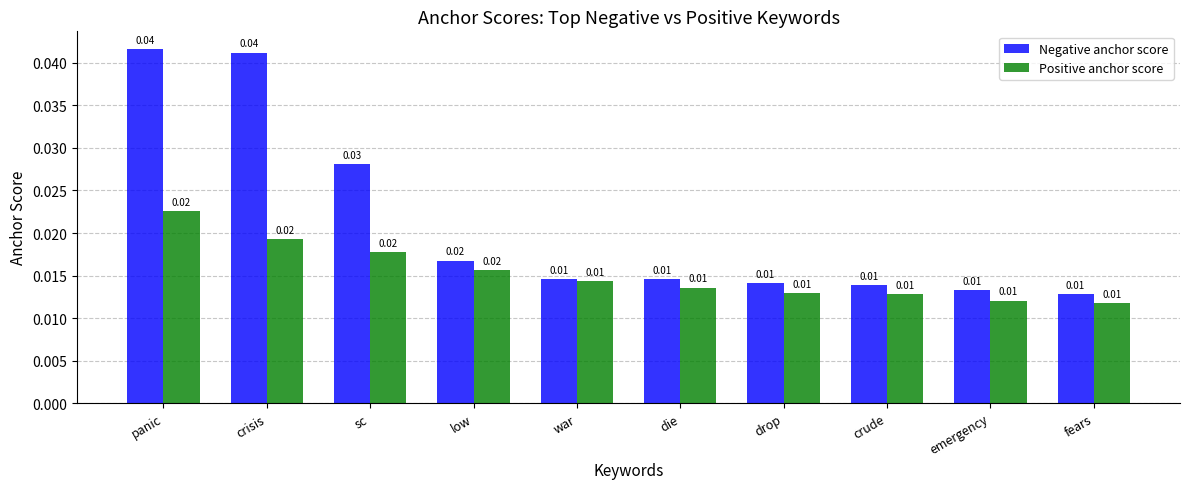

Which series has the widest spread of values?

Negative anchor score